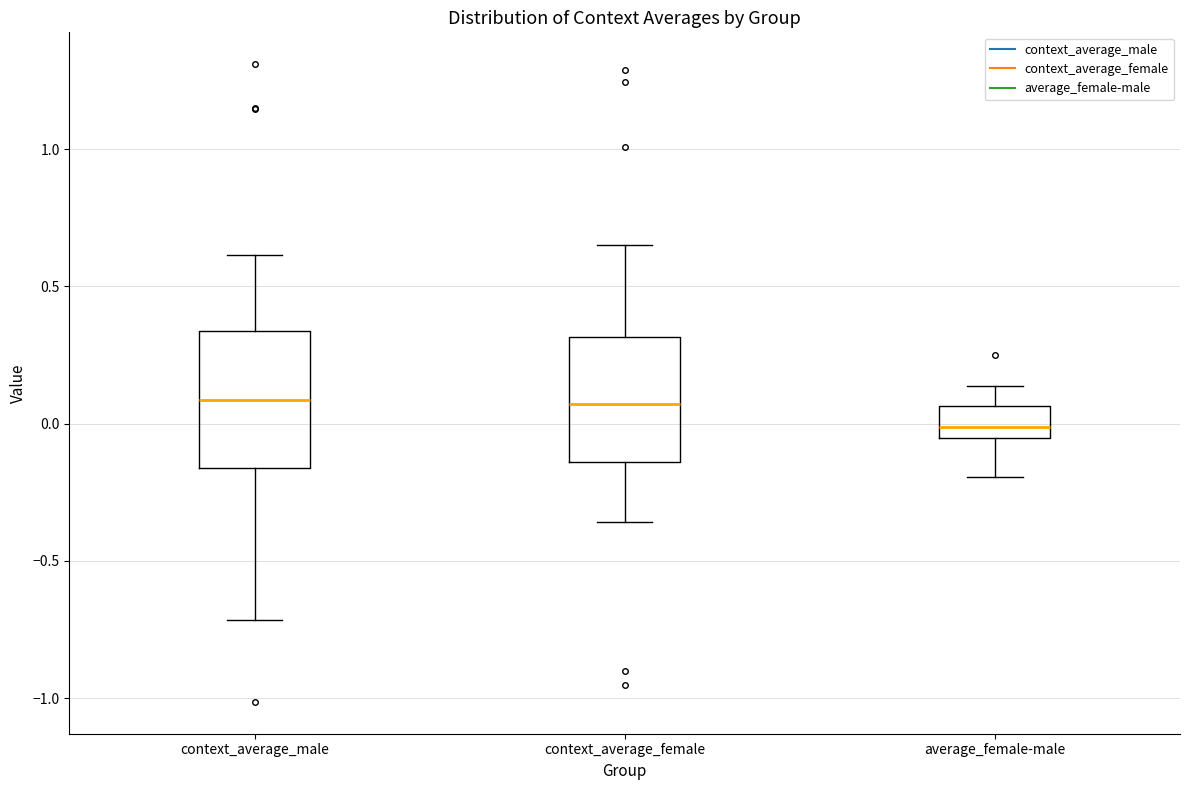

Reading left to right, transcribe this box plot: for each box, give where its median line is, the range the box spans, and where its two whiskers end, as read against the y-axis. The values are not printed on the chart, so give them approximately, as read against the axis.

context_average_male: median 0.10, box -0.15 to 0.35, whiskers -0.70 to 0.60
context_average_female: median 0.05, box -0.15 to 0.30, whiskers -0.35 to 0.65
average_female-male: median 0.00, box -0.05 to 0.05, whiskers -0.20 to 0.15